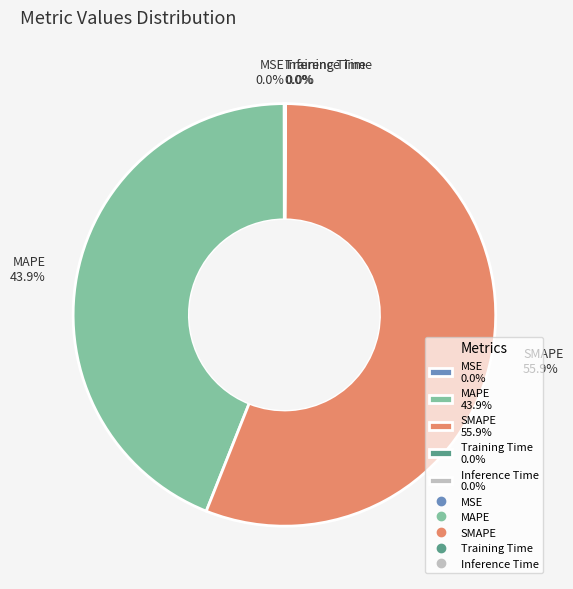

Is there any slice that represents more than half of the pie?

Yes